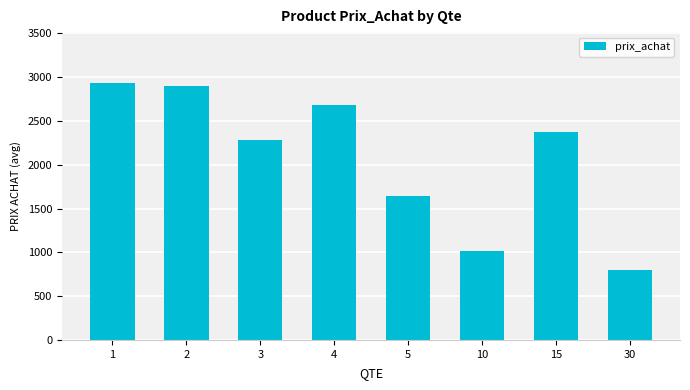

Reading left to right, what are all the values shown in this chart?

2924.0	2899.8	2275.6	2680.0	1645.0	1013.5	2370.0	805.0